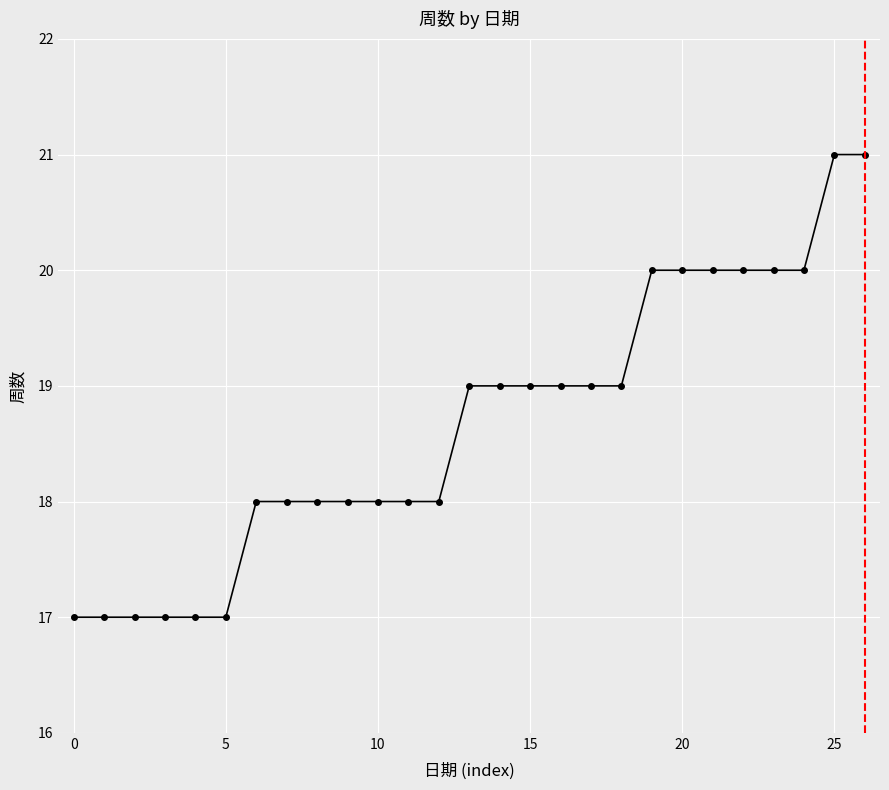

What is the average value?

19